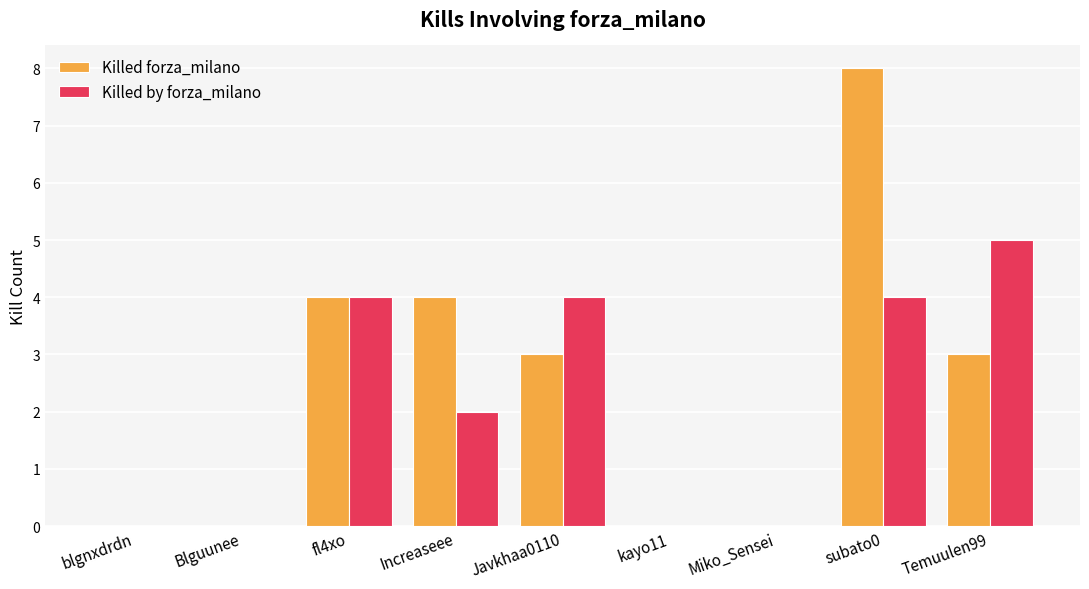

What is the sum of all Killed by forza_milano values?

19